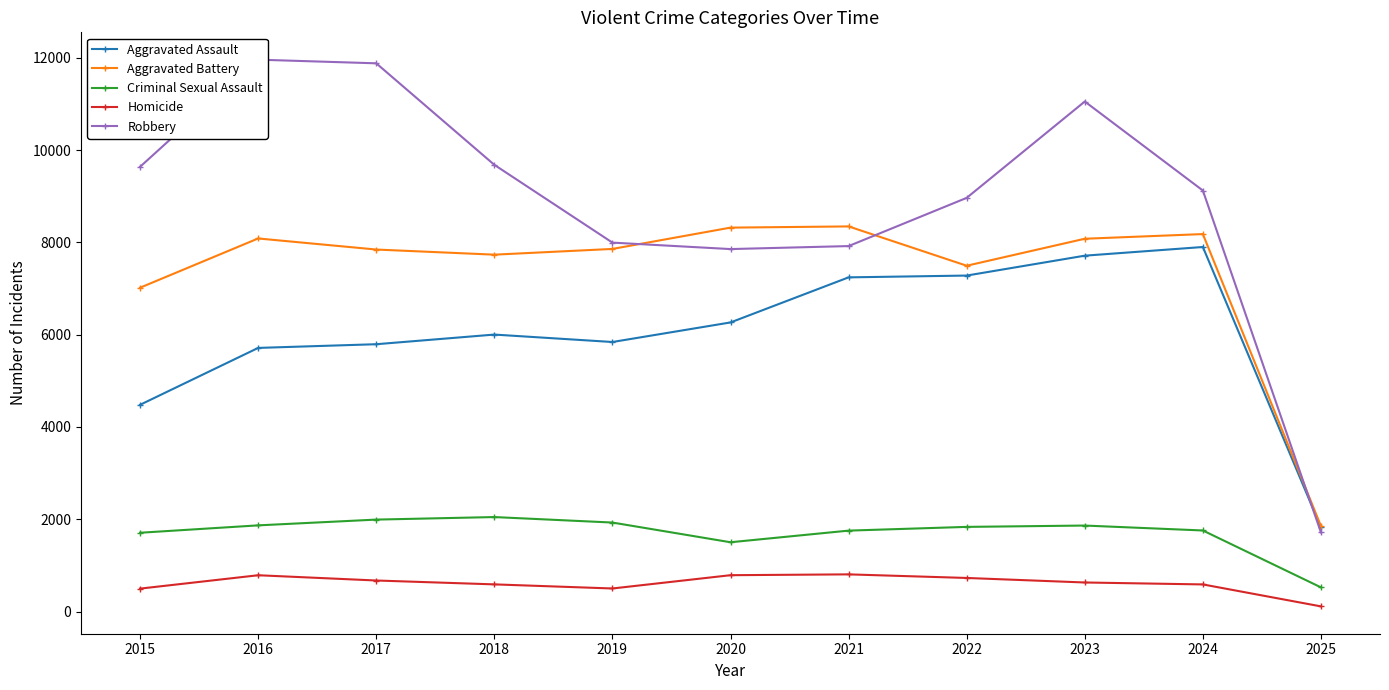

What is the sum of the Homicide values at 2025 and 2020?

898